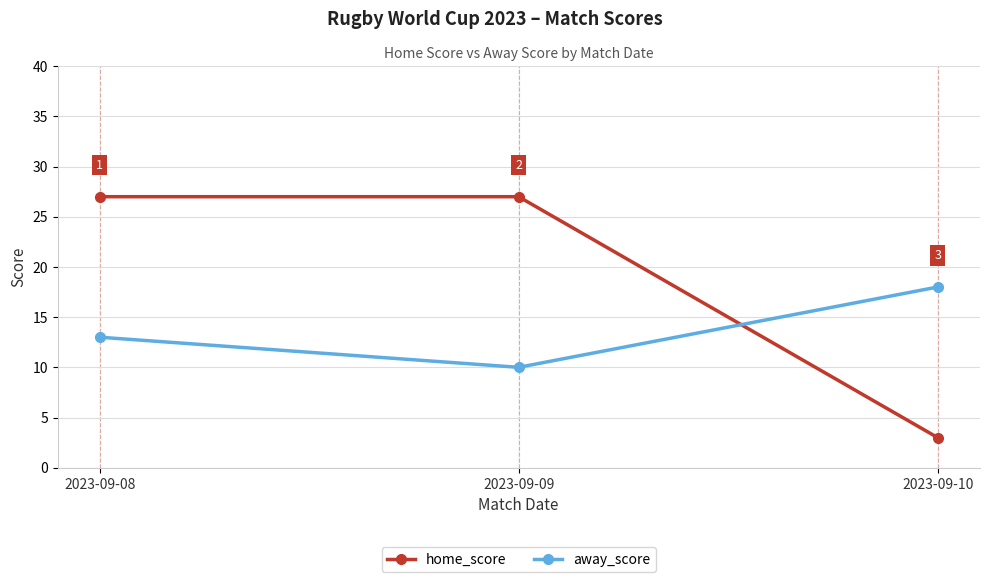

What is the sum of the away_score values at 2023-09-10 and 2023-09-08?

31